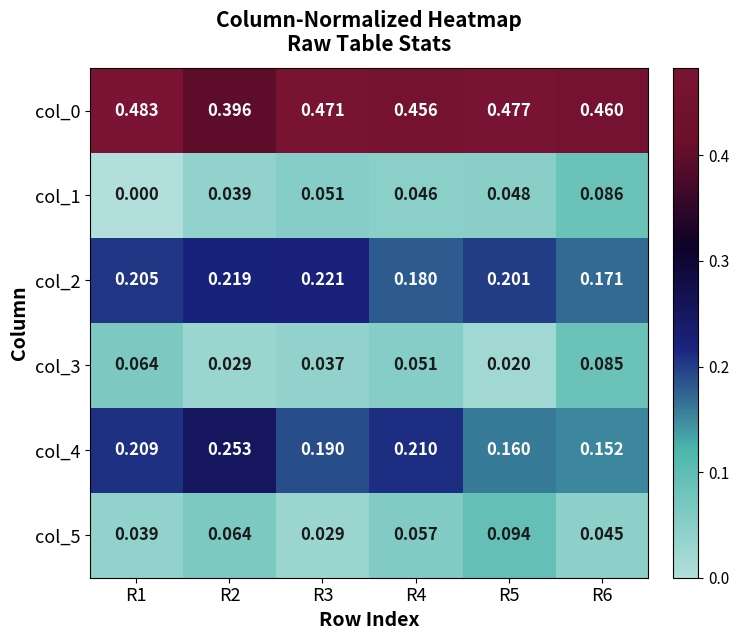

Is the value of col_1 at R3 greater than the value of col_3 at R3?

Yes